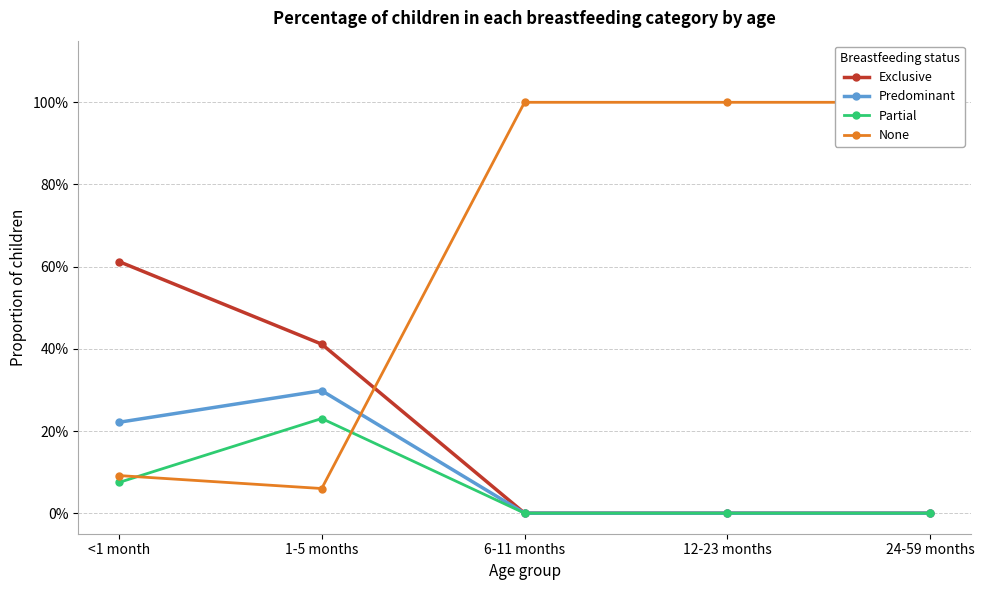

Is the value of None at 24-59 months greater than the value of Partial at 1-5 months?

Yes